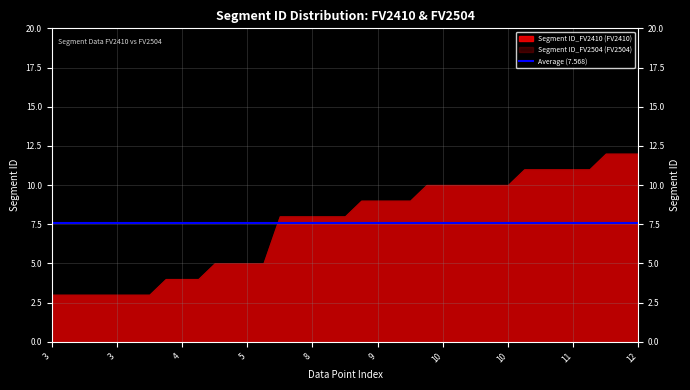

What is the difference between the maximum and second lowest values in the Segment ID_FV2504 series?

9